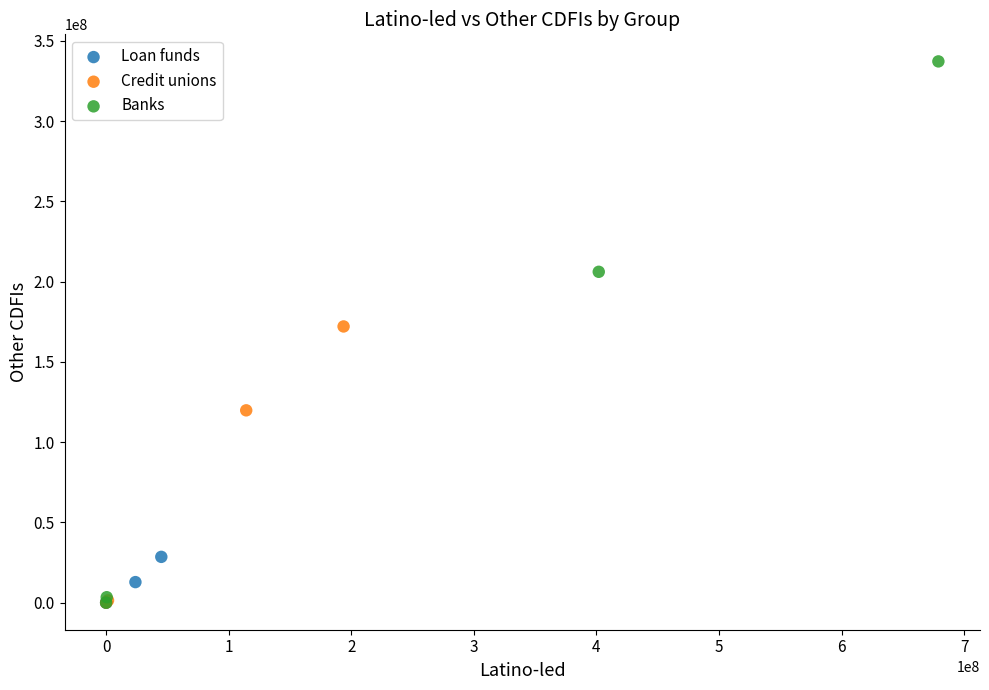

What are all the series names shown in the legend?

Loan funds, Credit unions, Banks